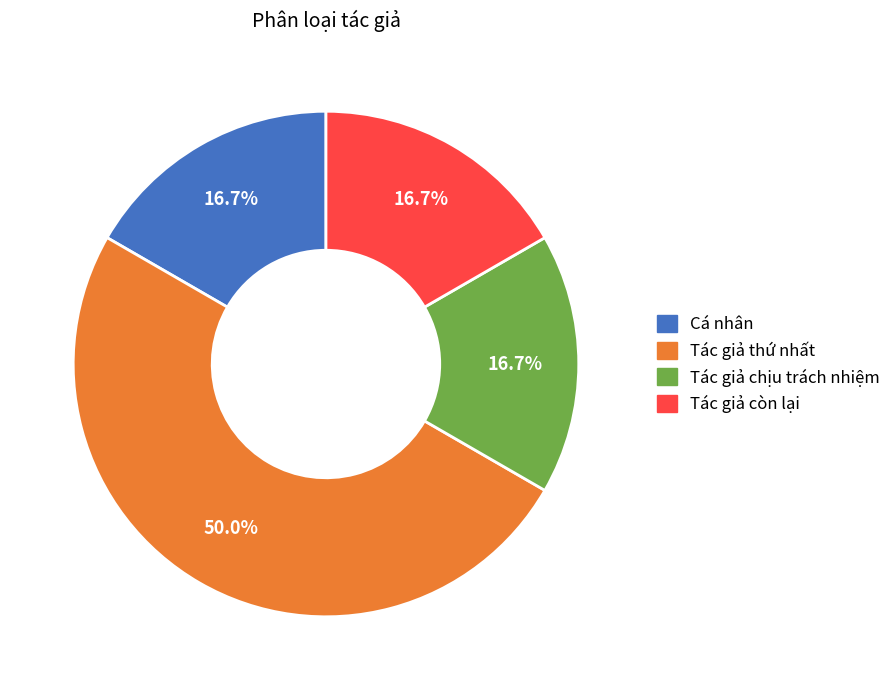

Count the number of slices in the pie.

4